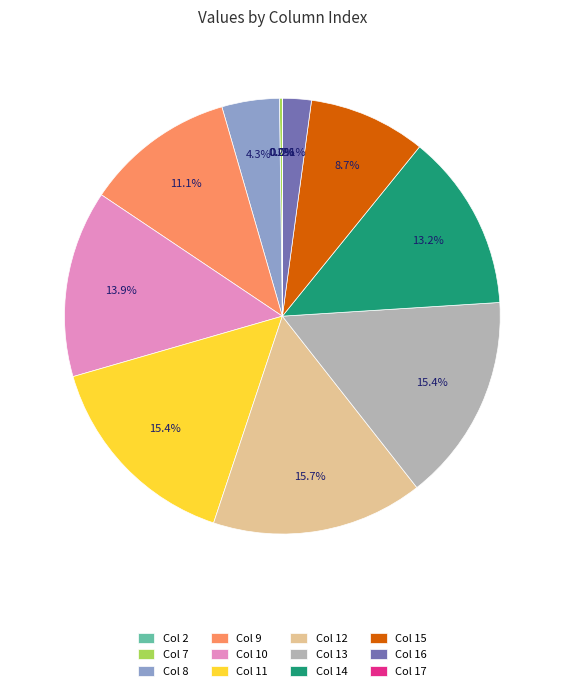

Between Col 15 and Col 16, which is larger?

Col 15